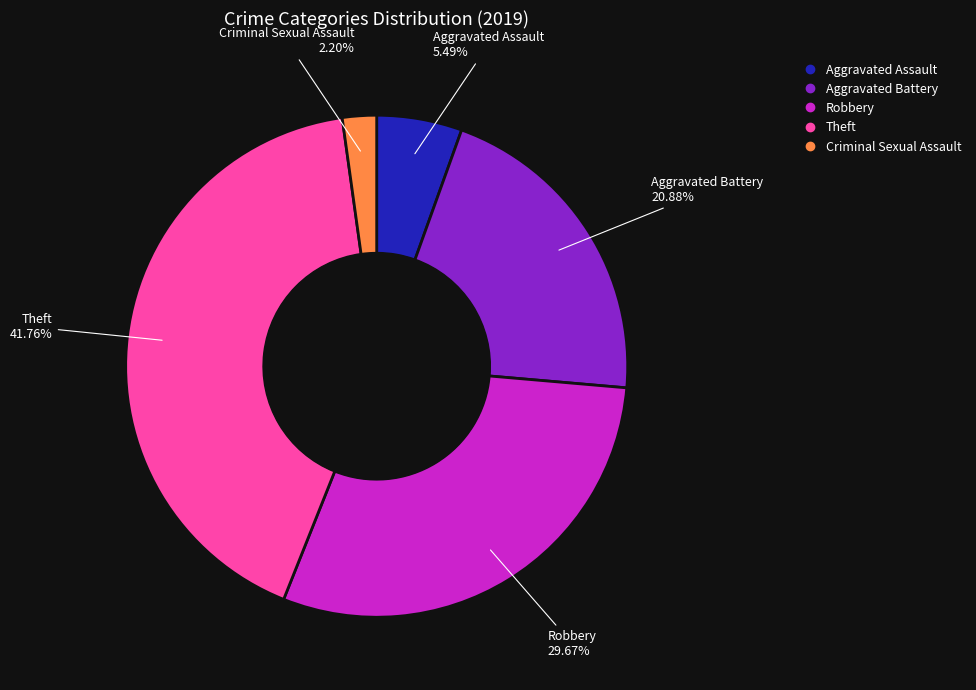

Is there a majority slice in this chart?

No